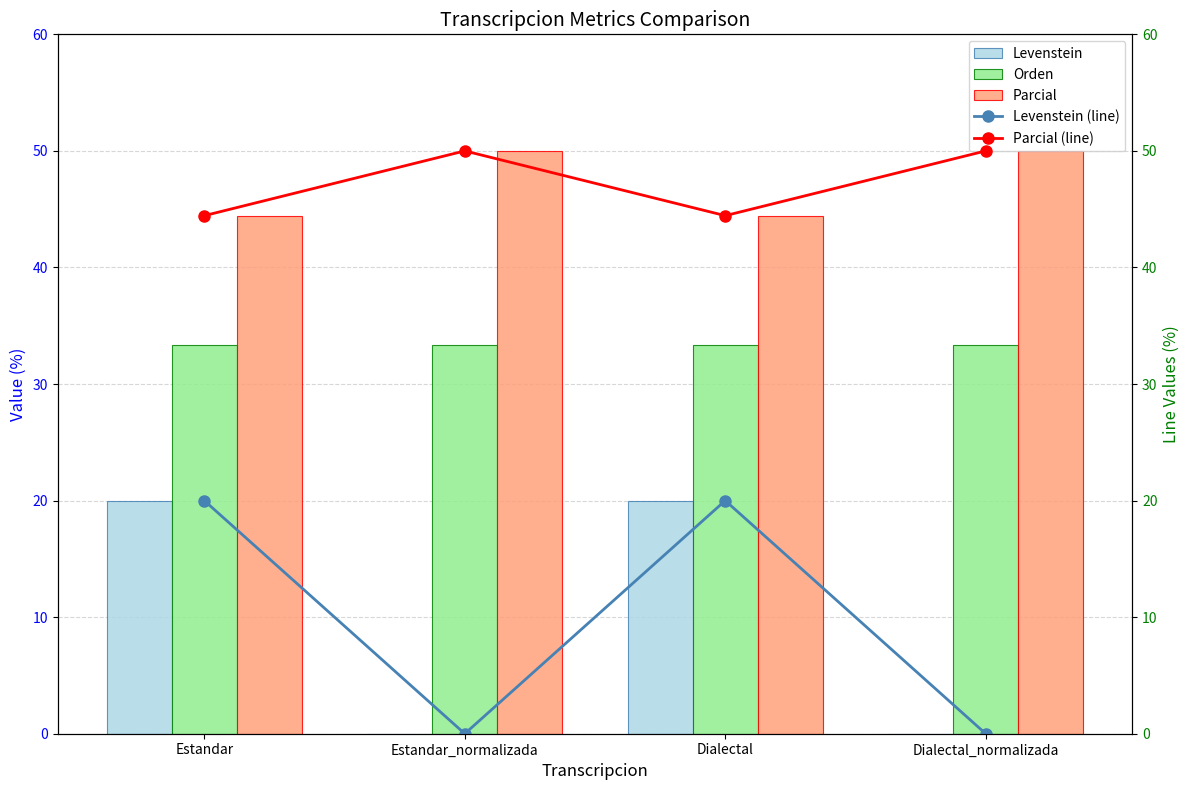

Reading left to right, list all the values displayed in this chart.

Levenstein: Estandar=20.0	Estandar_normalizada=0.0	Dialectal=20.0	Dialectal_normalizada=0.0
Orden: Estandar=33.3	Estandar_normalizada=33.3	Dialectal=33.3	Dialectal_normalizada=33.3
Parcial: Estandar=44.4	Estandar_normalizada=50.0	Dialectal=44.4	Dialectal_normalizada=50.0
Levenstein (line): Estandar=20.0	Estandar_normalizada=0.0	Dialectal=20.0	Dialectal_normalizada=0.0
Parcial (line): Estandar=44.4	Estandar_normalizada=50.0	Dialectal=44.4	Dialectal_normalizada=50.0